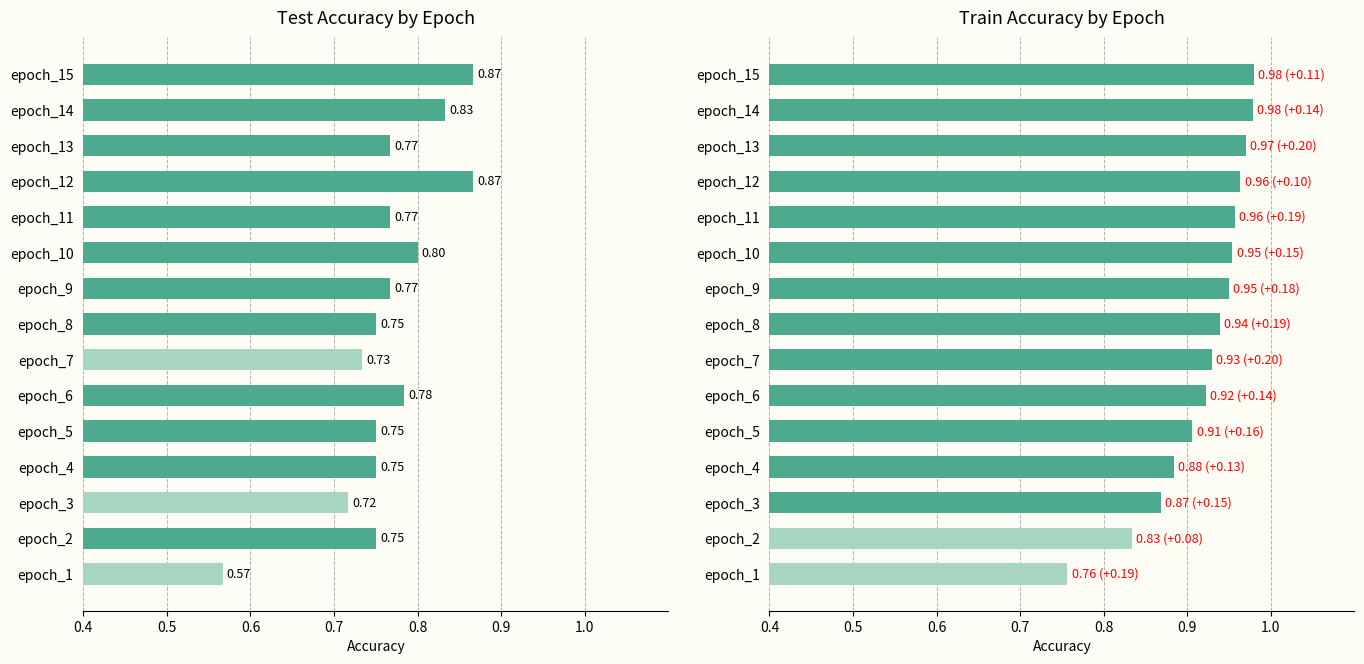

Rank the series by their average value, from lowest to highest.

test_accuracy, train_accuracy